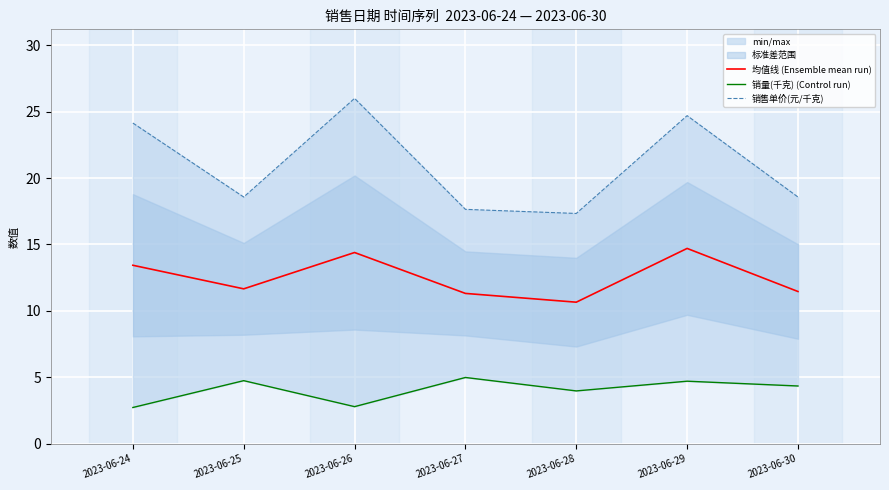

True or false: 均值线 (Ensemble mean run) has more than 1 points higher than both neighbors.

True